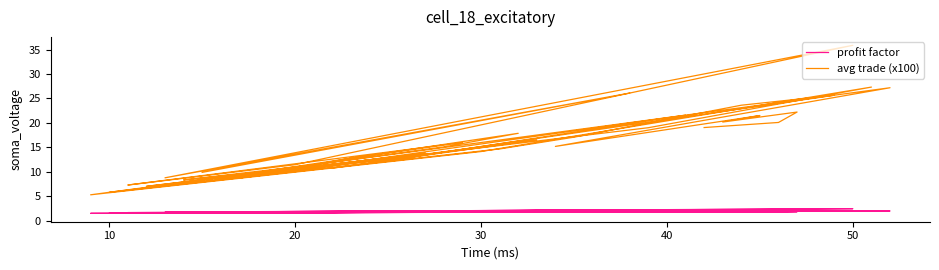

True or false: profit factor and avg trade (x100) intersect in this chart.

False